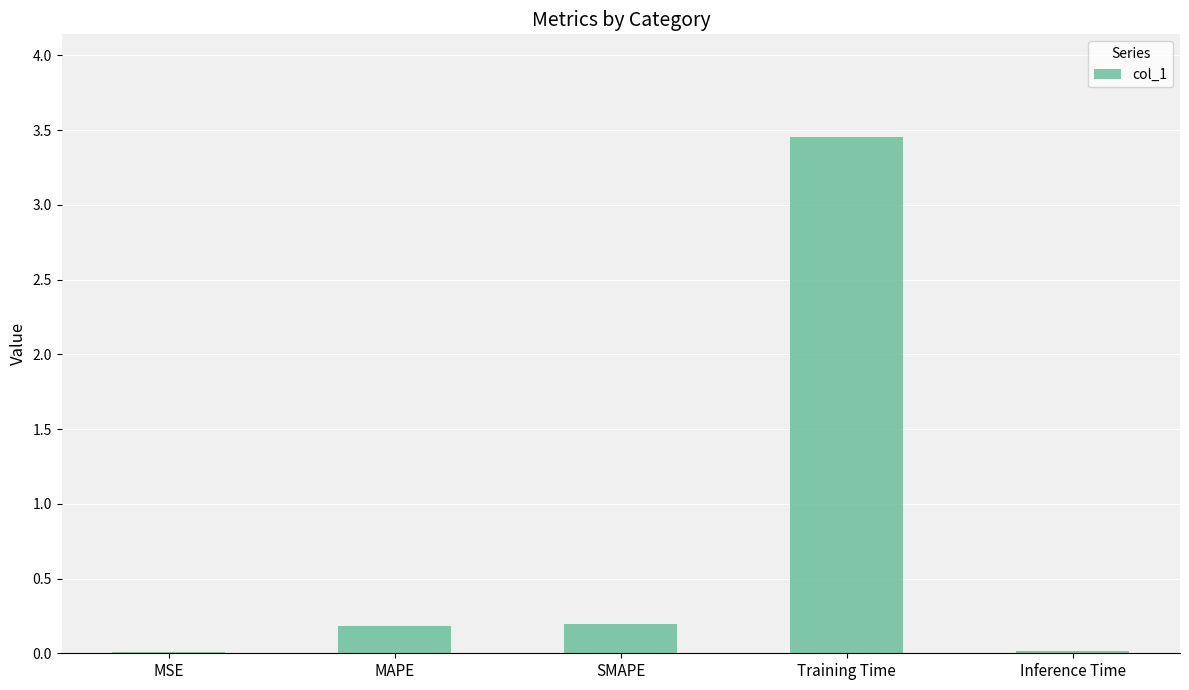

What is the sum of the values at Training Time and SMAPE?

3.6